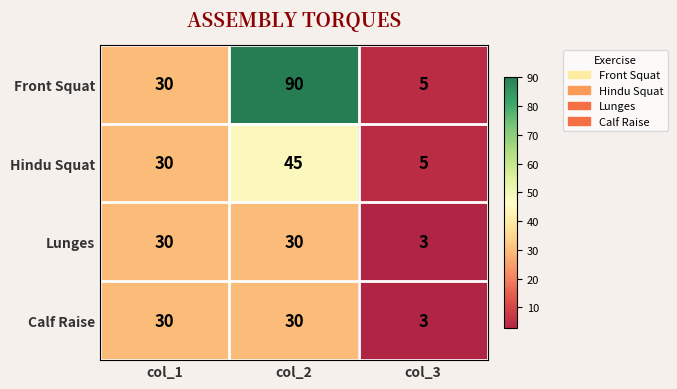

Between col_1 and col_2, which series saw the biggest shift?

Front Squat